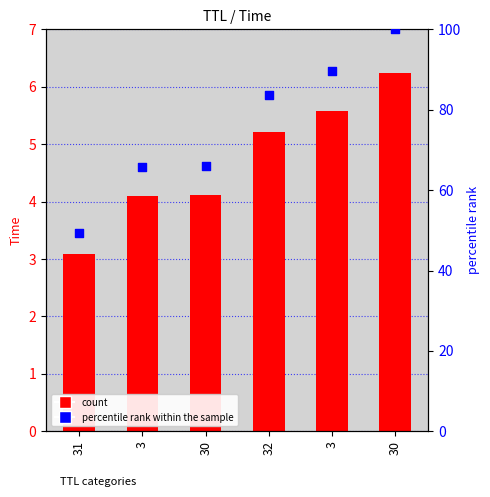

At which category is the sum across all series the highest?

30